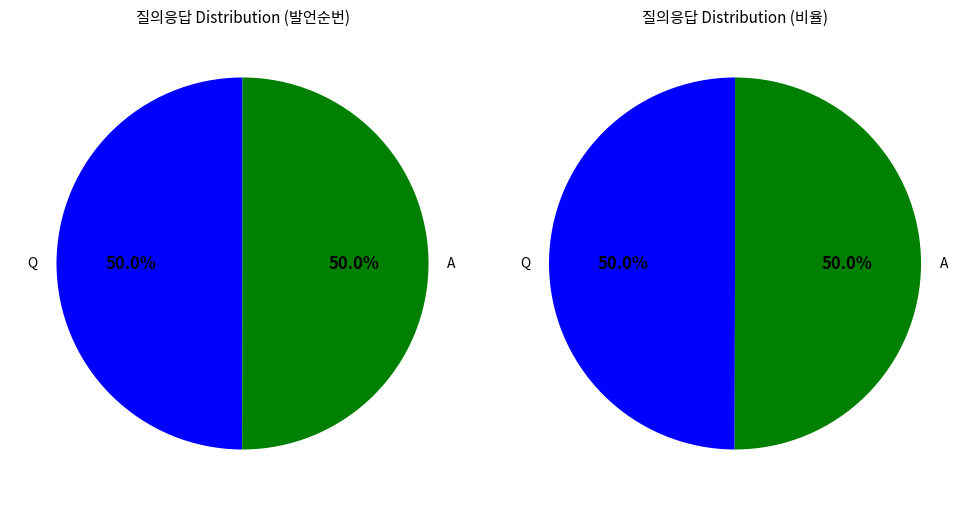

Count the number of slices in the pie.

2